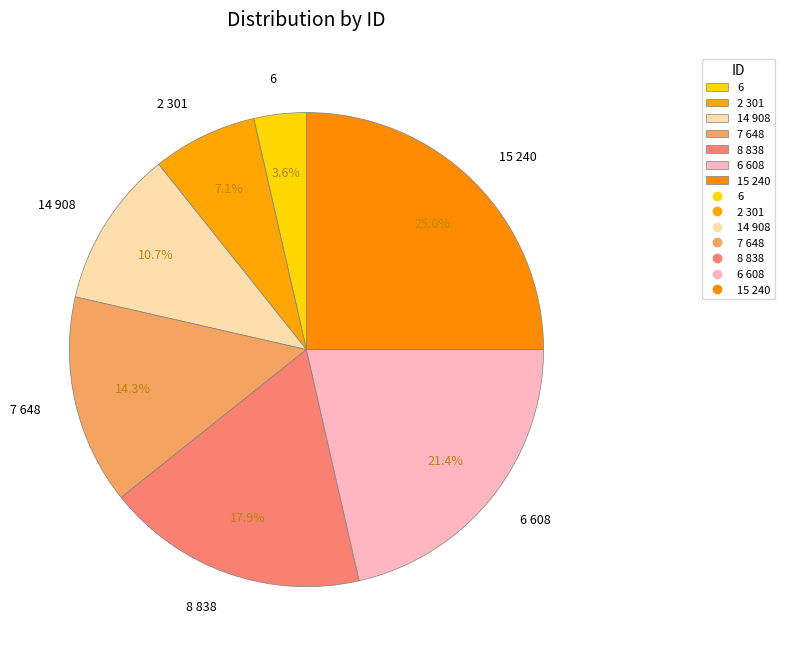

To the nearest percent, what is the combined percentage of 6 608 and 15 240?

46%